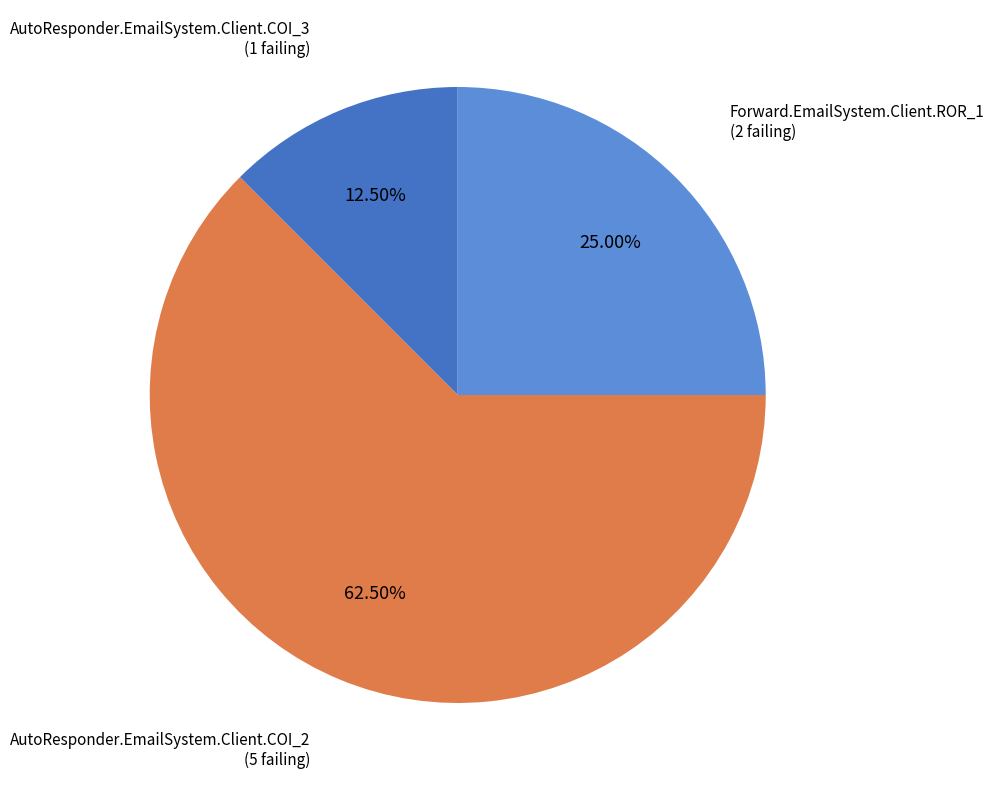

Rank the categories by value from lowest to highest.

AutoResponder.EmailSystem.Client.COI_3, Forward.EmailSystem.Client.ROR_1, AutoResponder.EmailSystem.Client.COI_2